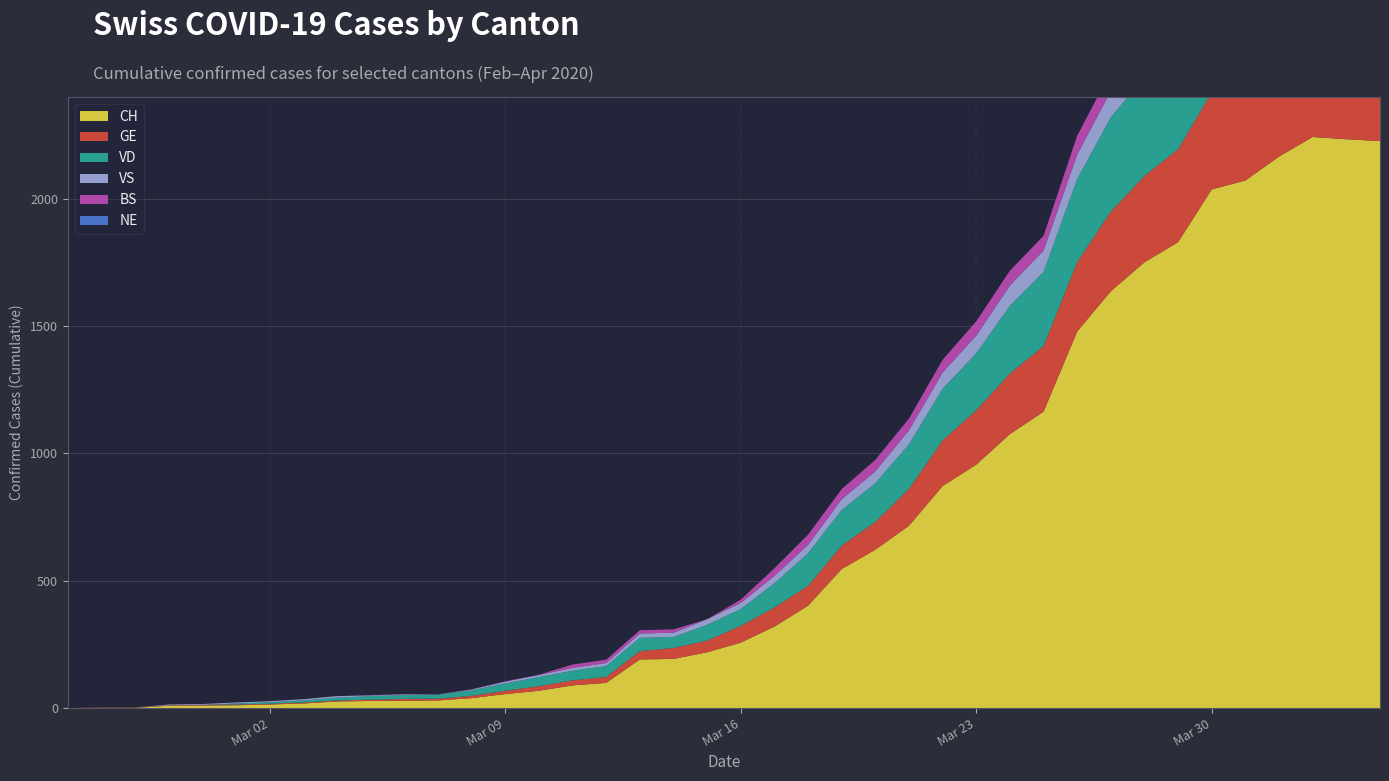

Reading left to right, transcribe all the data shown in this chart.

CH: 2020-02-25=0	2020-02-26=1	2020-02-27=1	2020-02-28=9	2020-02-29=10	2020-03-01=11	2020-03-02=14	2020-03-03=18	2020-03-04=26	2020-03-05=28	2020-03-06=29	2020-03-07=30	2020-03-08=39	2020-03-09=55	2020-03-10=68	2020-03-11=89	2020-03-12=99	2020-03-13=191	2020-03-14=193	2020-03-15=219	2020-03-16=257	2020-03-17=320	2020-03-18=402	2020-03-19=546	2020-03-20=622	2020-03-21=716	2020-03-22=872	2020-03-23=956	2020-03-24=1076	2020-03-25=1164	2020-03-26=1479	2020-03-27=1637	2020-03-28=1751	2020-03-29=1830	2020-03-30=2037	2020-03-31=2072	2020-04-01=2166	2020-04-02=2243	2020-04-03=2234	2020-04-04=2227
GE: 2020-02-25=0	2020-02-26=1	2020-02-27=1	2020-02-28=2	2020-02-29=3	2020-03-01=3	2020-03-02=3	2020-03-03=4	2020-03-04=4	2020-03-05=5	2020-03-06=7	2020-03-07=7	2020-03-08=9	2020-03-09=13	2020-03-10=18	2020-03-11=20	2020-03-12=23	2020-03-13=33	2020-03-14=43	2020-03-15=46	2020-03-16=66	2020-03-17=75	2020-03-18=78	2020-03-19=92	2020-03-20=109	2020-03-21=145	2020-03-22=179	2020-03-23=214	2020-03-24=238	2020-03-25=258	2020-03-26=272	2020-03-27=313	2020-03-28=339	2020-03-29=365	2020-03-30=382	2020-03-31=405	2020-04-01=406	2020-04-02=424	2020-04-03=424	2020-04-04=421
VD: 2020-02-25=0	2020-02-26=0	2020-02-27=0	2020-02-28=0	2020-02-29=0	2020-03-01=4	2020-03-02=6	2020-03-03=8	2020-03-04=11	2020-03-05=14	2020-03-06=15	2020-03-07=16	2020-03-08=22	2020-03-09=29	2020-03-10=36	2020-03-11=38	2020-03-12=43	2020-03-13=52	2020-03-14=43	2020-03-15=62	2020-03-16=66	2020-03-17=95	2020-03-18=128	2020-03-19=140	2020-03-20=152	2020-03-21=175	2020-03-22=203	2020-03-23=223	2020-03-24=266	2020-03-25=291	2020-03-26=327	2020-03-27=370	2020-03-28=390	2020-03-29=388	2020-03-30=386	2020-03-31=392	2020-04-01=390	2020-04-02=386	2020-04-03=375	2020-04-04=373
VS: 2020-02-25=0	2020-02-26=0	2020-02-27=0	2020-02-28=3	2020-02-29=3	2020-03-01=4	2020-03-02=4	2020-03-03=5	2020-03-04=6	2020-03-05=3	2020-03-06=3	2020-03-07=0	2020-03-08=3	2020-03-09=7	2020-03-10=8	2020-03-11=11	2020-03-12=12	2020-03-13=17	2020-03-14=17	2020-03-15=22	2020-03-16=24	2020-03-17=29	2020-03-18=33	2020-03-19=42	2020-03-20=47	2020-03-21=55	2020-03-22=64	2020-03-23=70	2020-03-24=80	2020-03-25=84	2020-03-26=96	2020-03-27=104	2020-03-28=110	2020-03-29=112	2020-03-30=122	2020-03-31=136	2020-04-01=139	2020-04-02=135	2020-04-03=144	2020-04-04=142
NE: 2020-02-25=0	2020-02-26=0	2020-02-27=0	2020-02-28=0	2020-02-29=0	2020-03-01=0	2020-03-02=0	2020-03-03=0	2020-03-04=0	2020-03-05=0	2020-03-06=0	2020-03-07=0	2020-03-08=0	2020-03-09=0	2020-03-10=0	2020-03-11=0	2020-03-12=0	2020-03-13=0	2020-03-14=0	2020-03-15=0	2020-03-16=0	2020-03-17=0	2020-03-18=0	2020-03-19=0	2020-03-20=0	2020-03-21=0	2020-03-22=0	2020-03-23=0	2020-03-24=0	2020-03-25=0	2020-03-26=0	2020-03-27=0	2020-03-28=0	2020-03-29=0	2020-03-30=0	2020-03-31=0	2020-04-01=0	2020-04-02=0	2020-04-03=0	2020-04-04=0
BS: 2020-02-25=0	2020-02-26=0	2020-02-27=0	2020-02-28=0	2020-02-29=0	2020-03-01=0	2020-03-02=0	2020-03-03=0	2020-03-04=0	2020-03-05=1	2020-03-06=1	2020-03-07=1	2020-03-08=1	2020-03-09=1	2020-03-10=1	2020-03-11=13	2020-03-12=13	2020-03-13=13	2020-03-14=13	2020-03-15=0	2020-03-16=13	2020-03-17=30	2020-03-18=40	2020-03-19=40	2020-03-20=45	2020-03-21=46	2020-03-22=50	2020-03-23=56	2020-03-24=58	2020-03-25=58	2020-03-26=74	2020-03-27=76	2020-03-28=79	2020-03-29=87	2020-03-30=90	2020-03-31=105	2020-04-01=108	2020-04-02=119	2020-04-03=115	2020-04-04=112